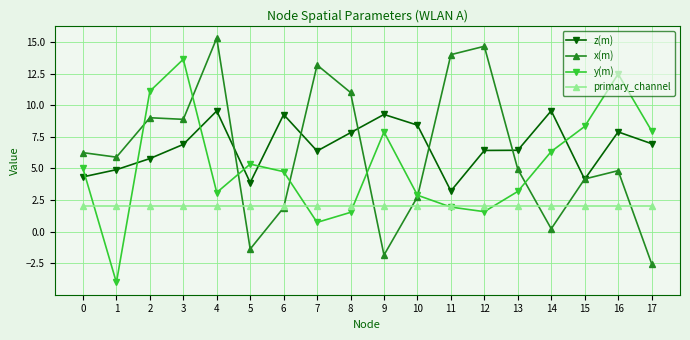

Which series has the largest total across all categories?

z(m)